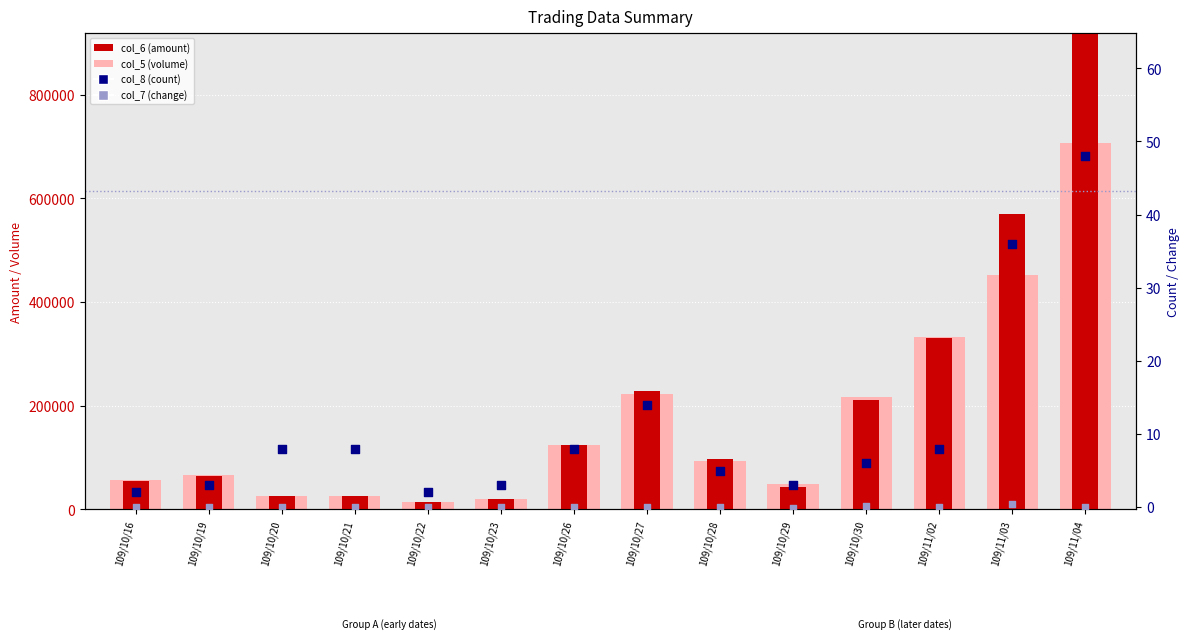

Is the value of col_6 (amount) at 109/10/16 greater than the value of col_5 (volume) at 109/10/29?

Yes